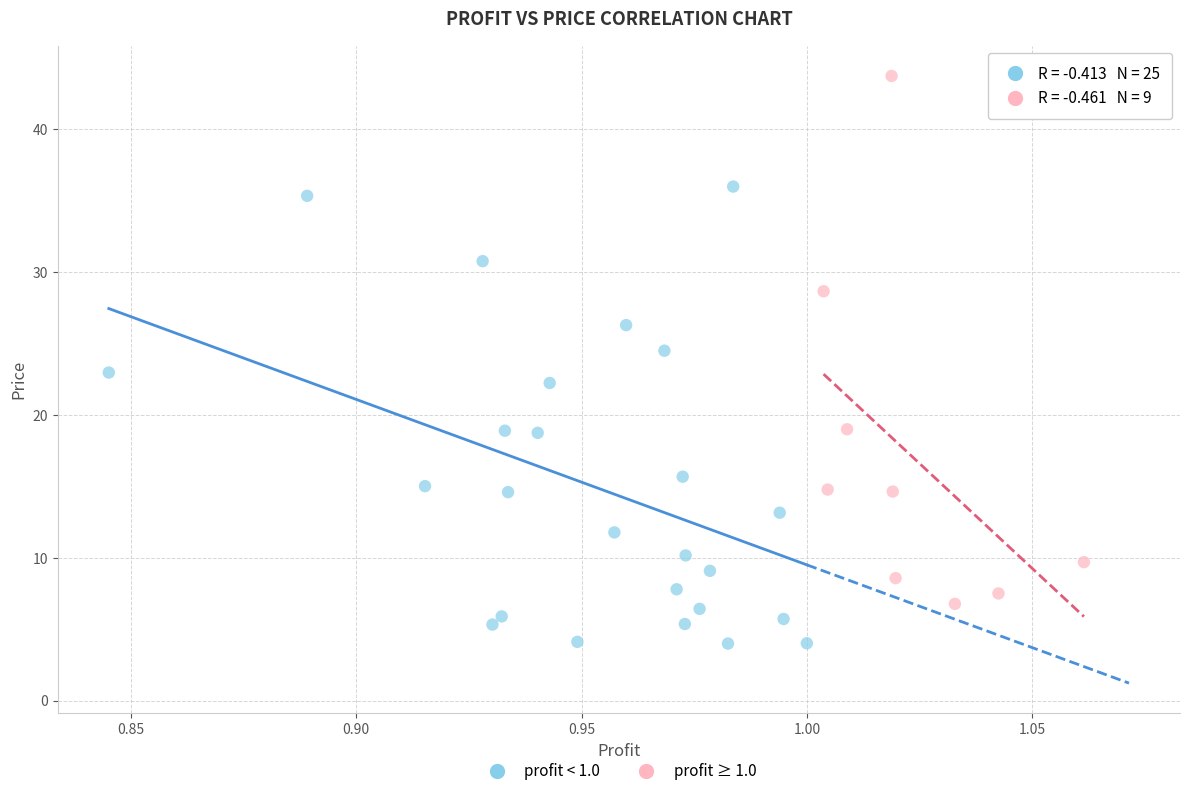

Which series reaches the maximum Y coordinate?

profit ≥ 1.0